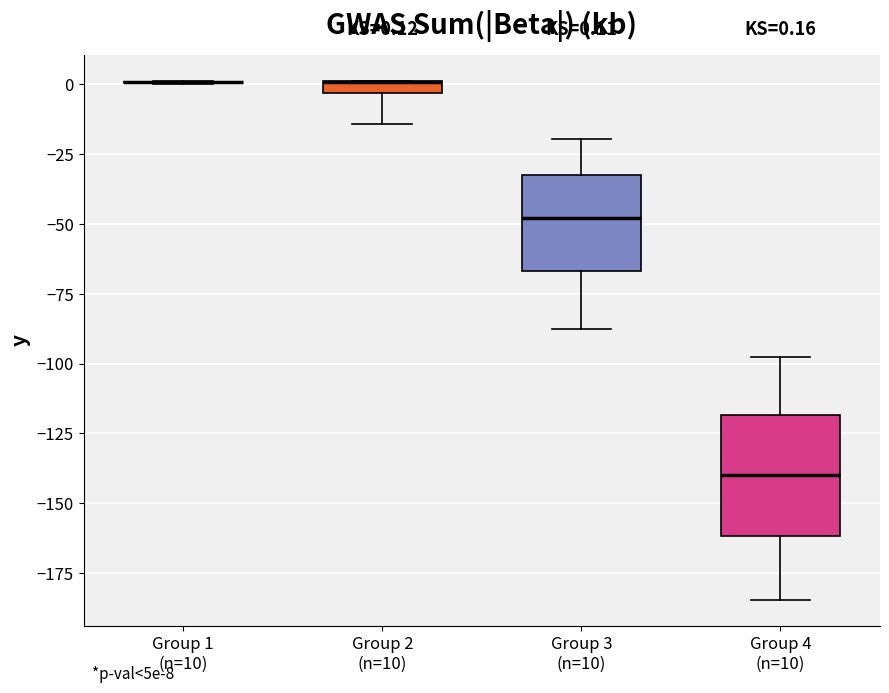

Which box is the tallest, from its lower edge to its upper edge?

Group 4 (n=10)